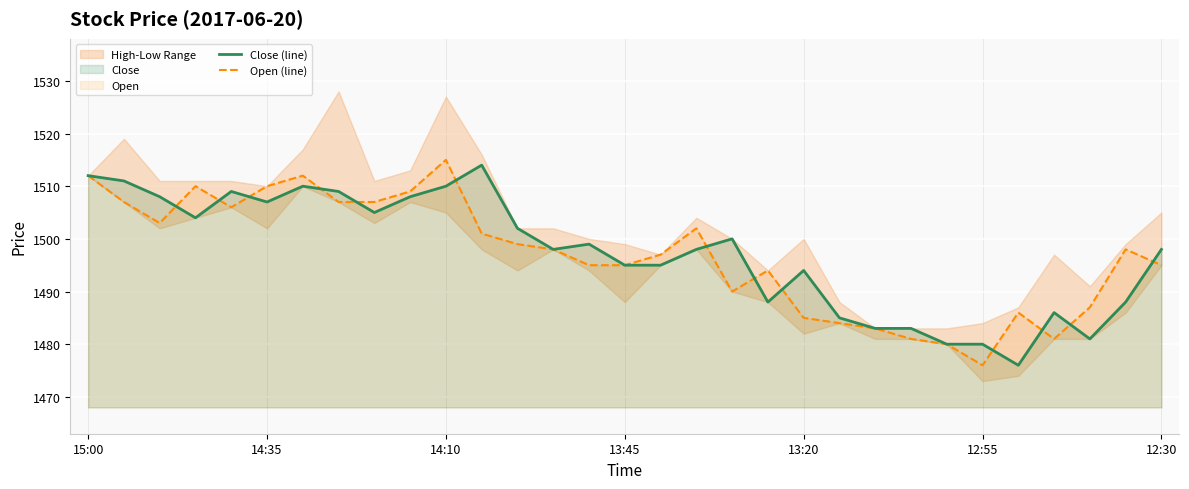

What is the value of the Open (line) point at the 25th from the left?

1480